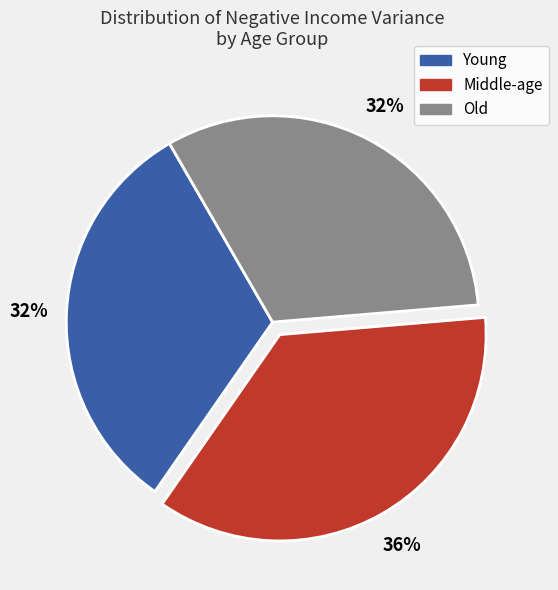

Is there a majority slice in this chart?

No